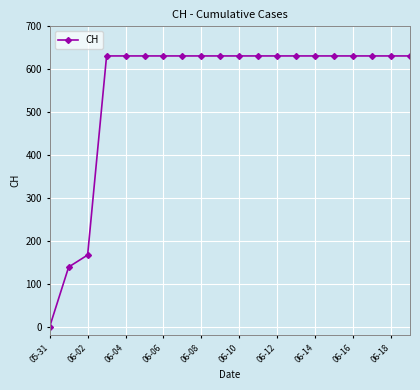

What is the difference between the maximum and minimum values?

631